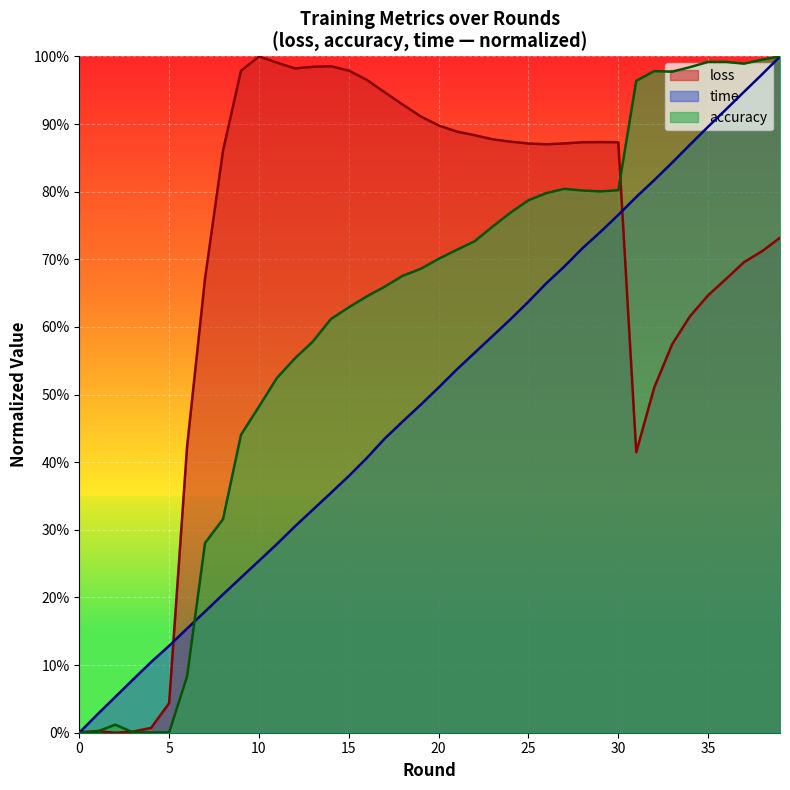

Which series has the largest total across all categories?

loss